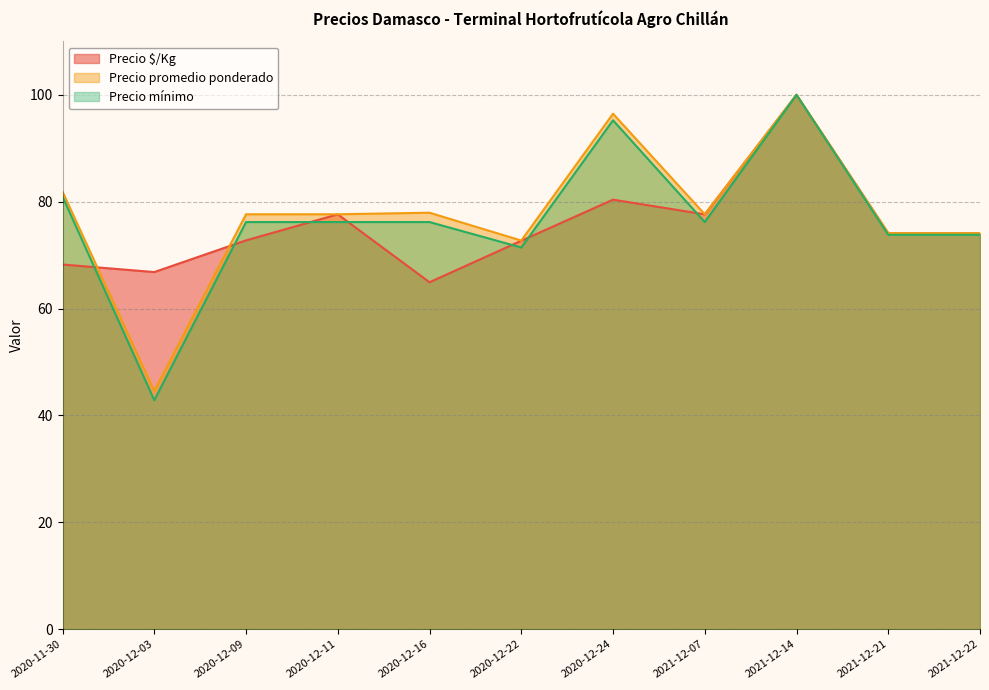

Count the number of data series in this chart.

3